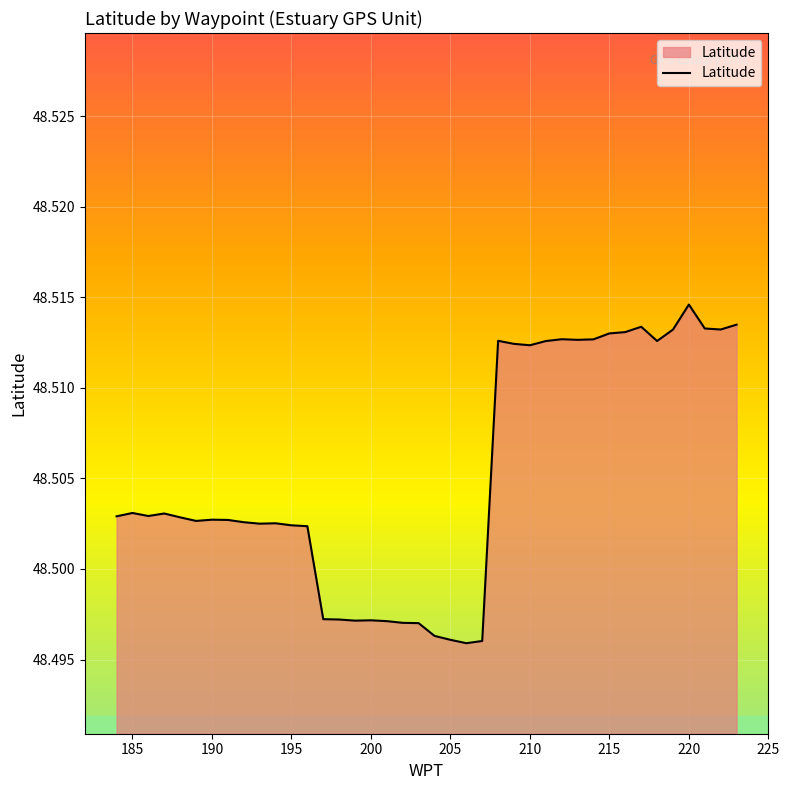

Does the chart display data point markers on the line(s)?

No